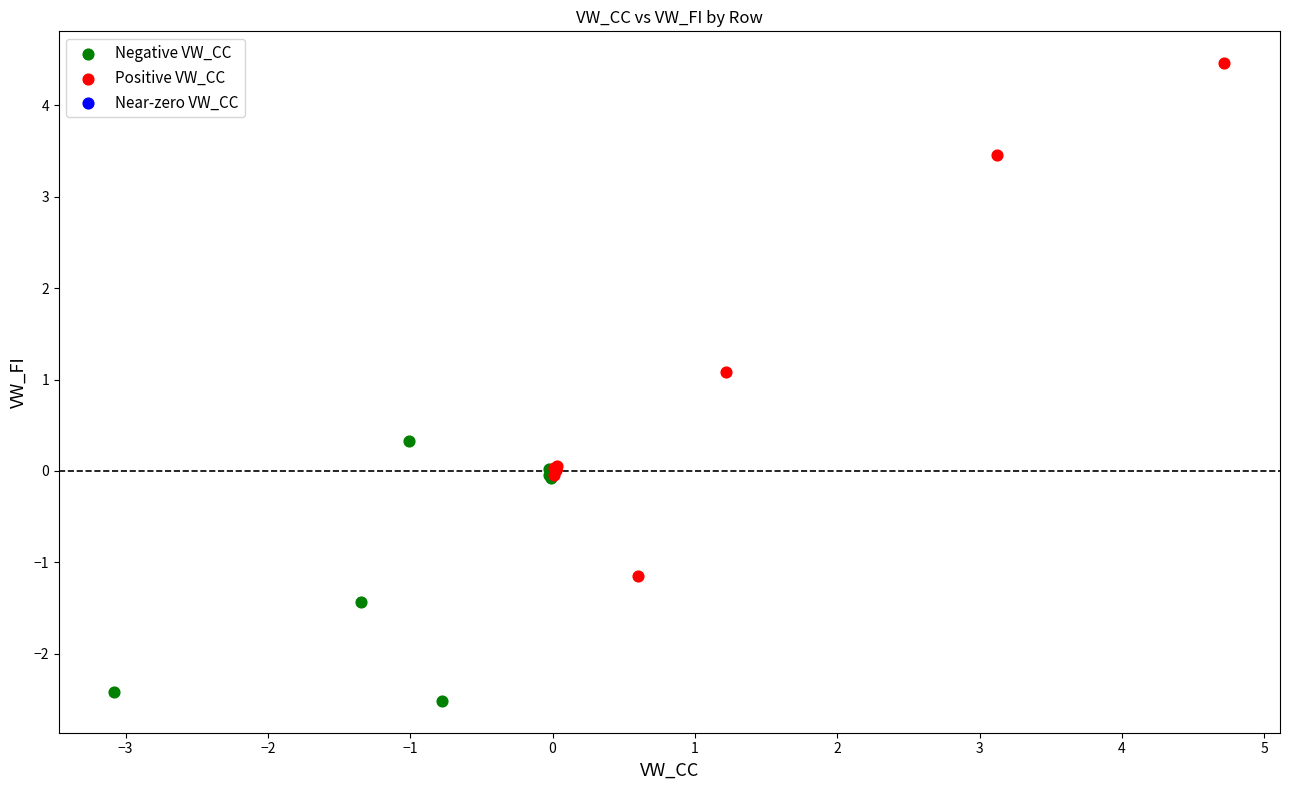

Which series reaches the maximum Y coordinate?

Positive VW_CC